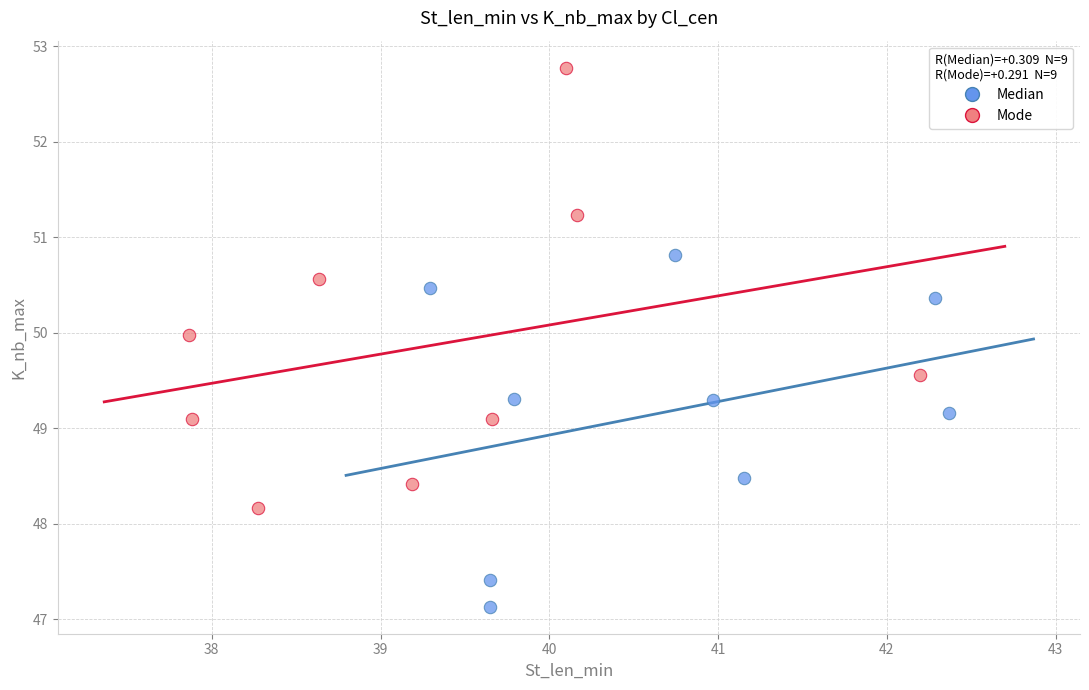

Which series reaches the minimum Y coordinate?

Median